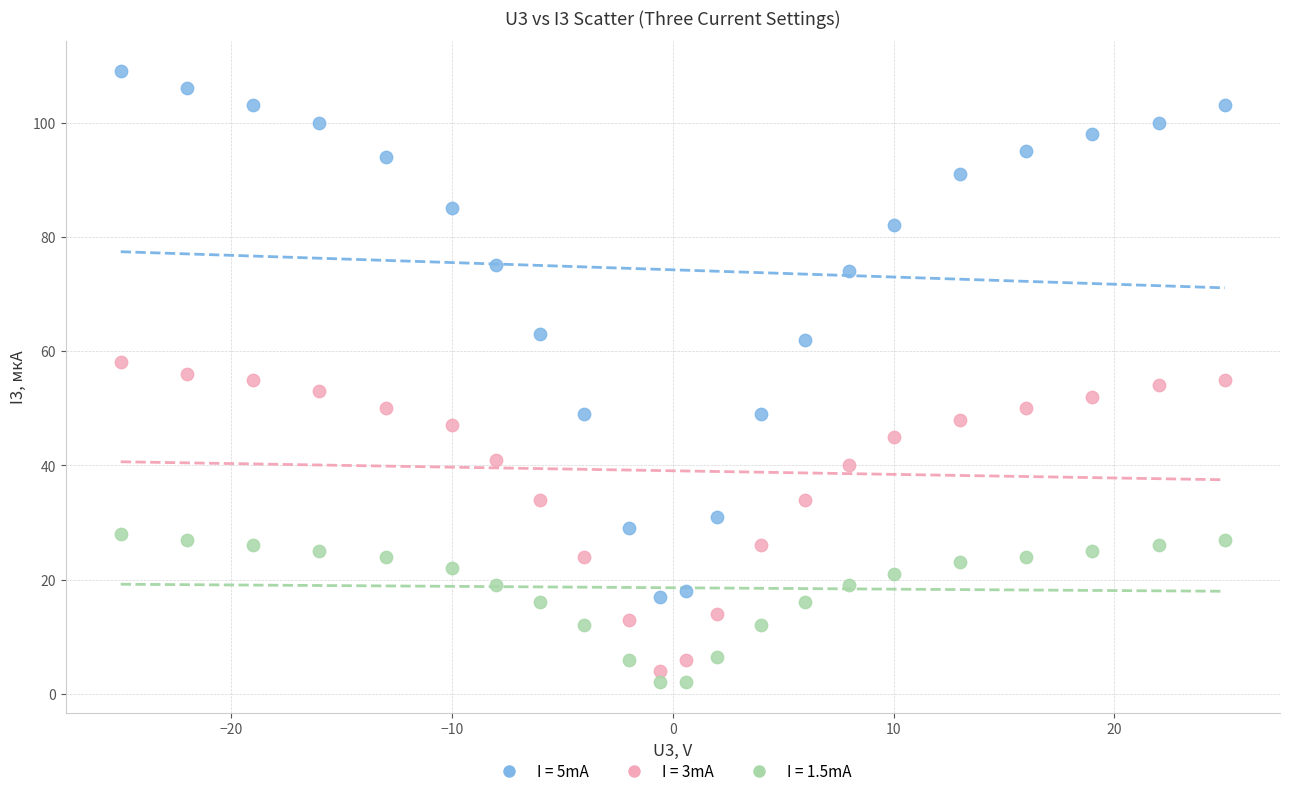

Which series reaches the maximum Y coordinate?

I = 5mA